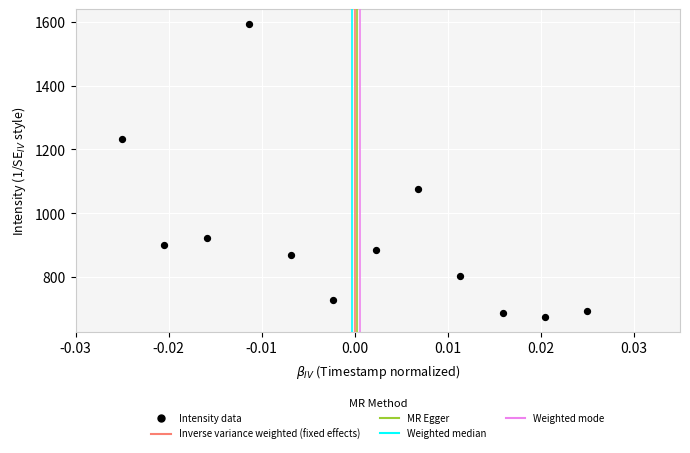

What is the range of Y values (max minus min)?

918.0